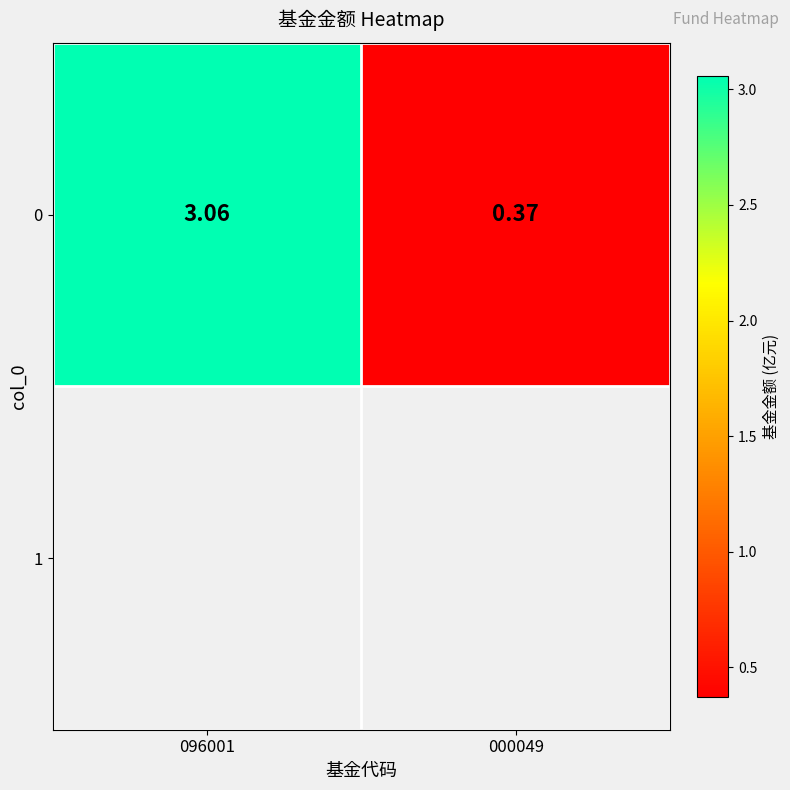

What is the change in value from 096001 to 000049?

-2.7